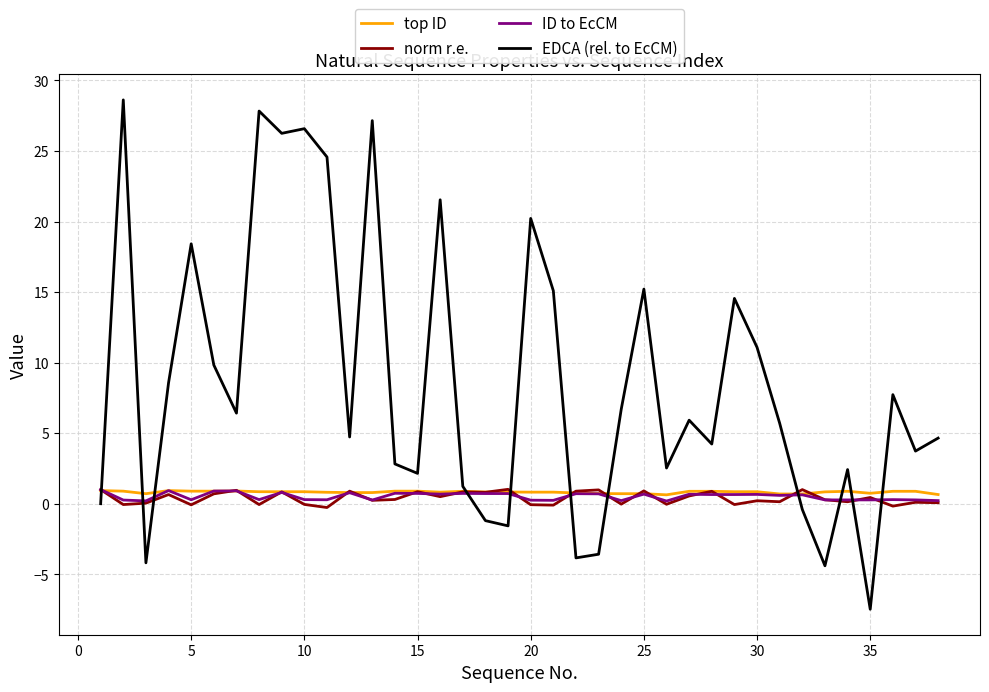

Which series has the largest total across all categories?

EDCA (rel. to EcCM)